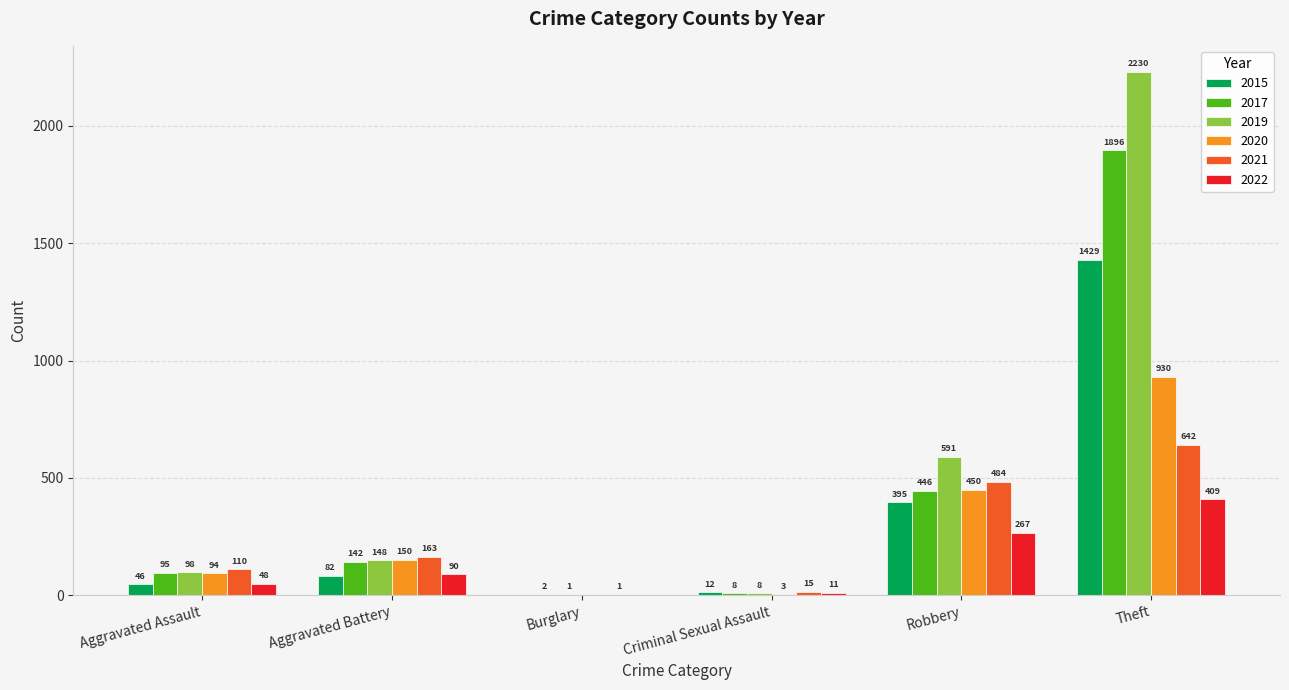

At which category is the sum across all series the highest?

Theft